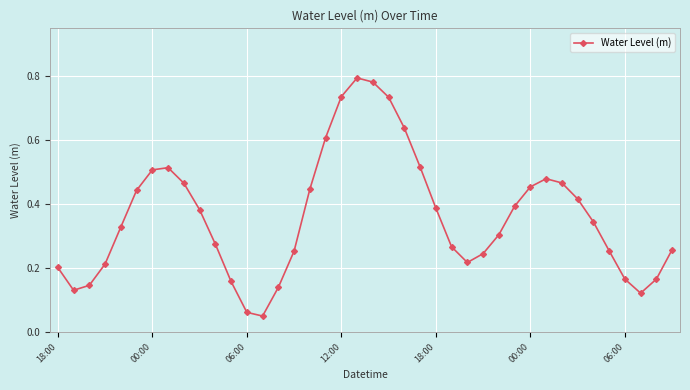

True or false: the data has more than 0 interior local peaks.

True